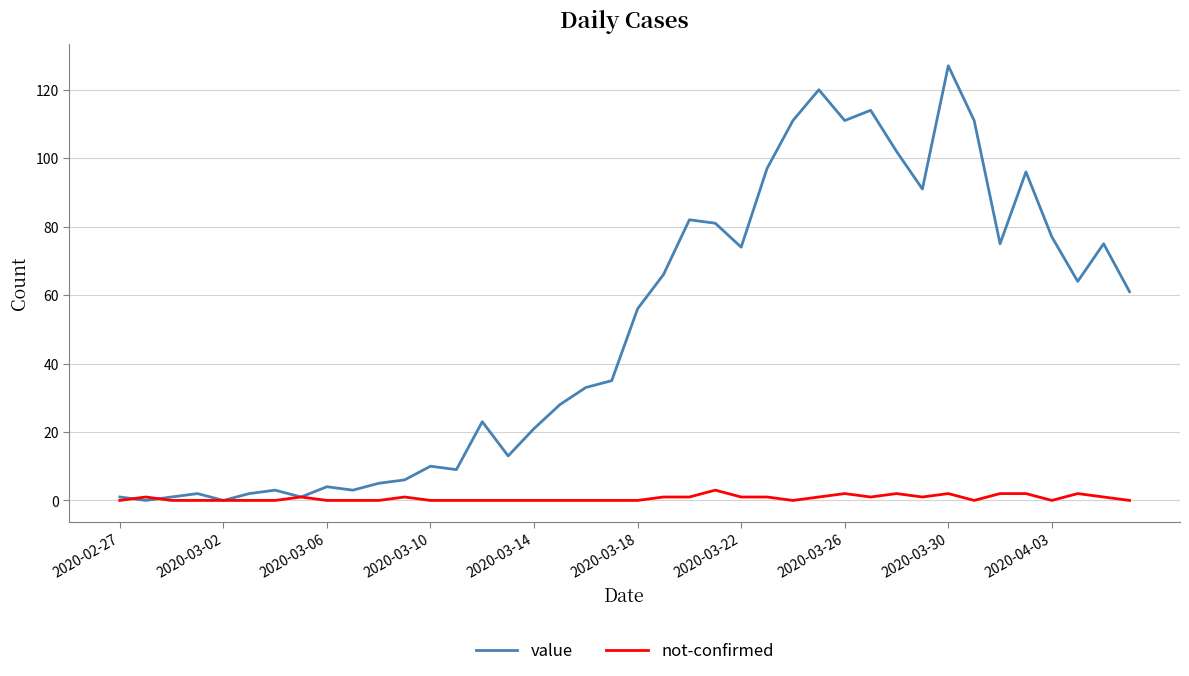

What are all the series names shown in the legend?

value, not-confirmed